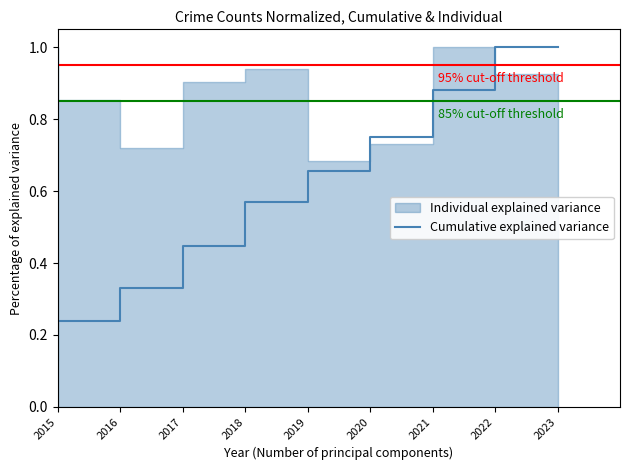

What is the approximate value at 2020?

0.7